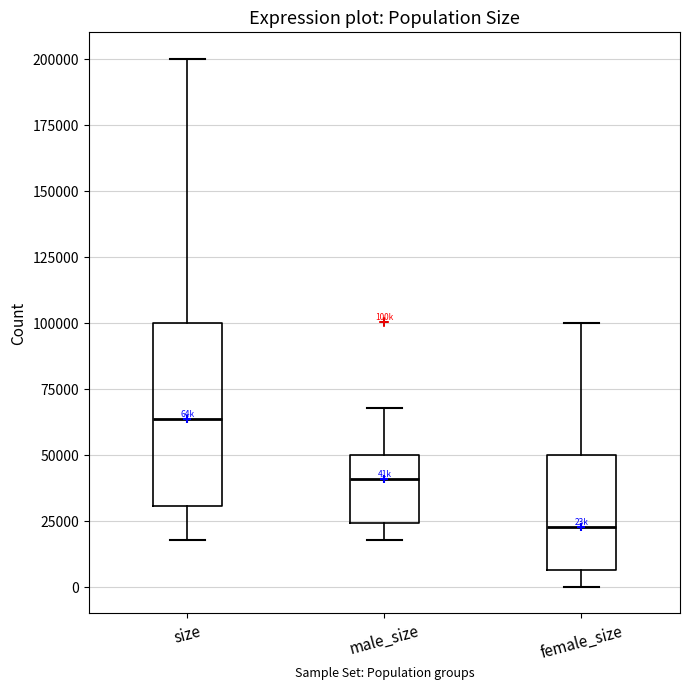

Where does the median line of the box for female_size sit on the y-axis? The values are not printed on the chart, so give them approximately, as read against the axis.

25000